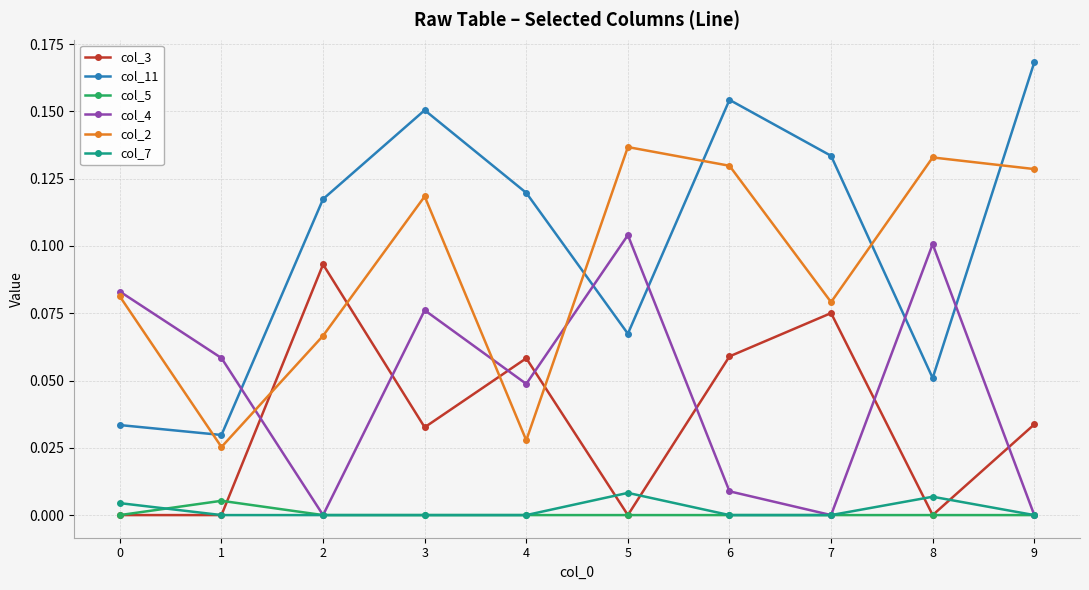

True or false: col_11 and col_7 intersect in this chart.

False